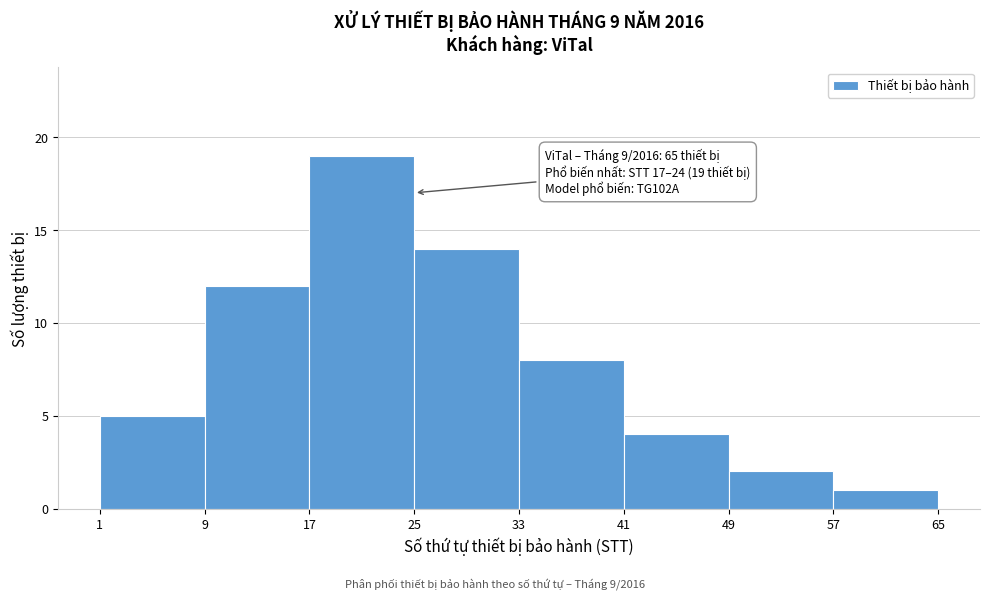

Which range on the x-axis has the tallest bar?

17 to 25